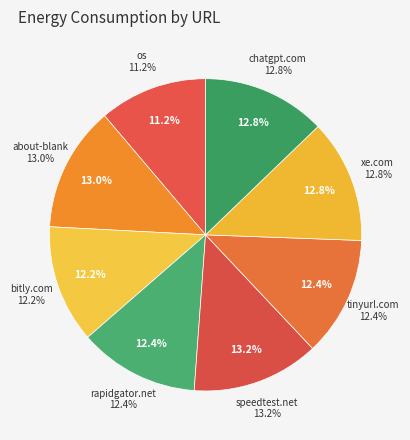

Rank the categories by value from lowest to highest.

os, http://www.bitly.com, http://www.tinyurl.com, http://www.rapidgator.net, http://www.xe.com, http://www.chatgpt.com, about-blank, http://www.speedtest.net